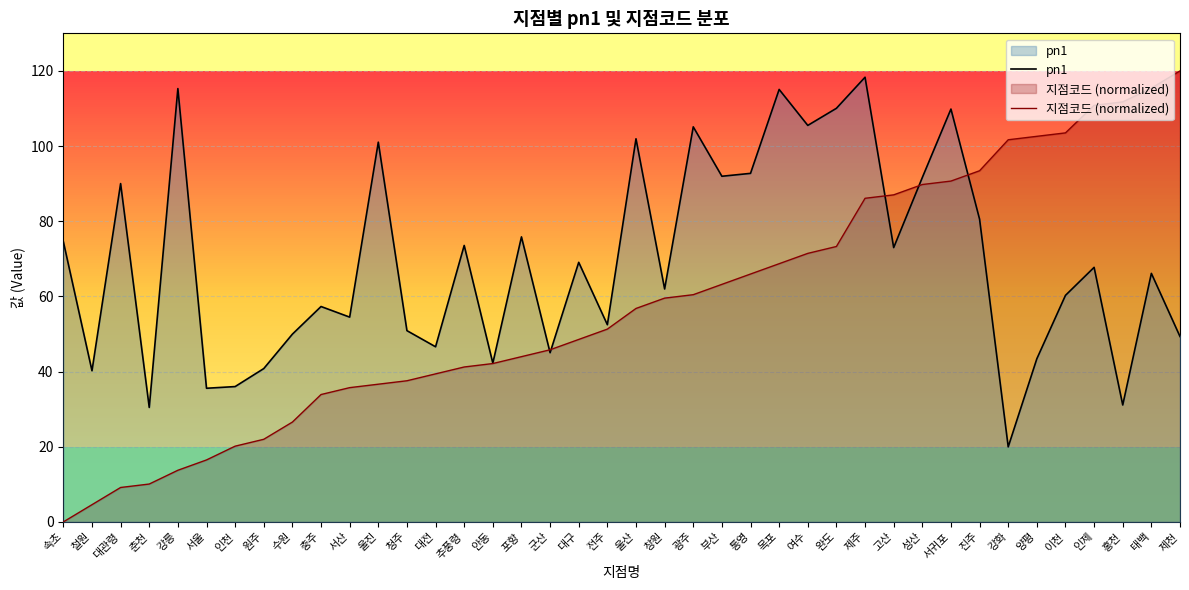

What value does the 지점코드 (normalized) series have at 대관령?

9.2